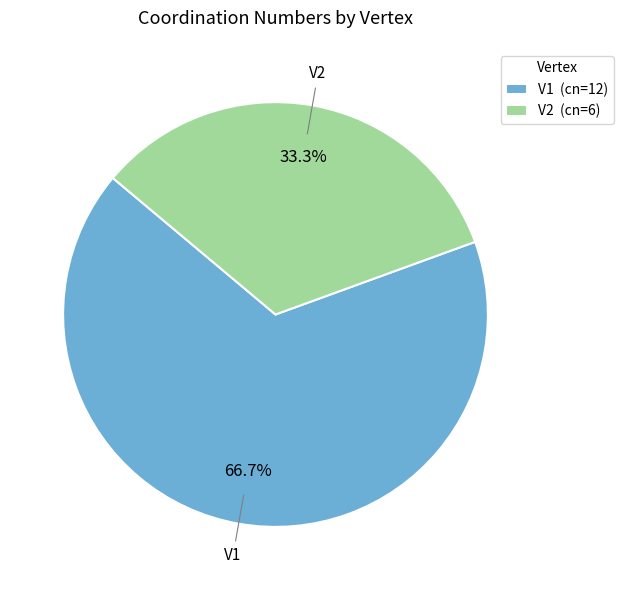

To the nearest percent, what is the average slice percentage?

50%